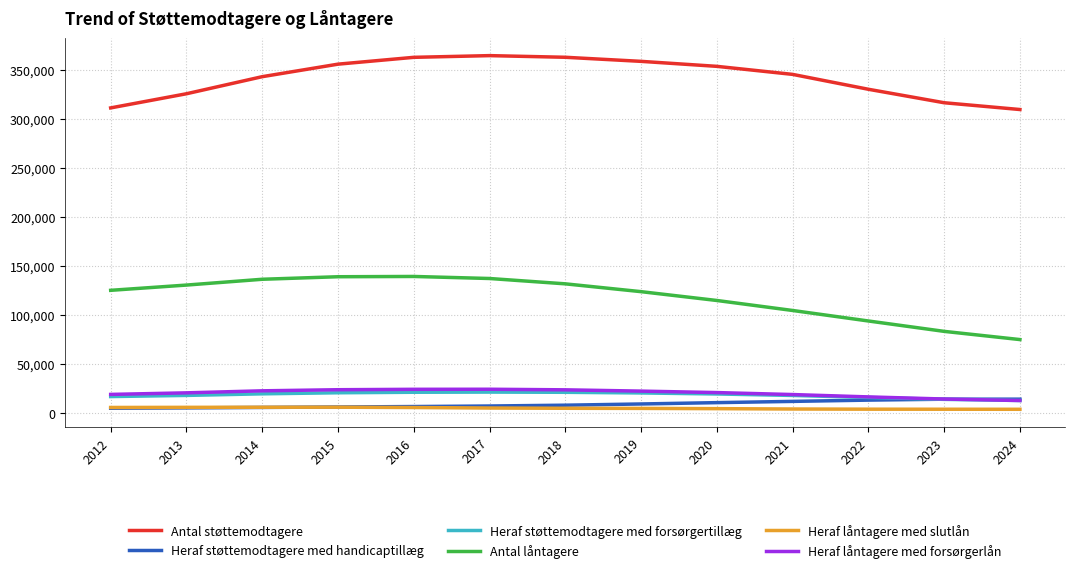

What is the highest value of the Heraf støttemodtagere med forsørgertillæg series?

21133